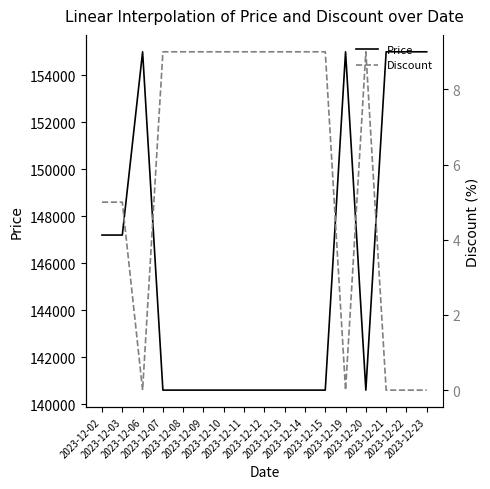

What are all the series names shown in the legend?

Price, Discount